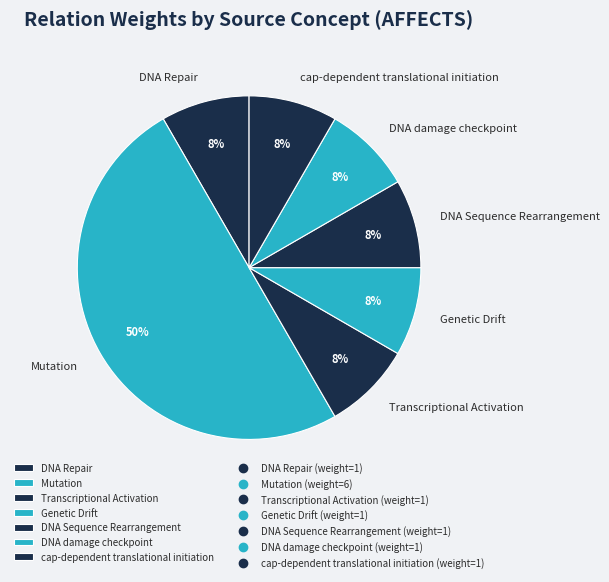

What percentage is the DNA Repair slice, to the nearest percent?

8%